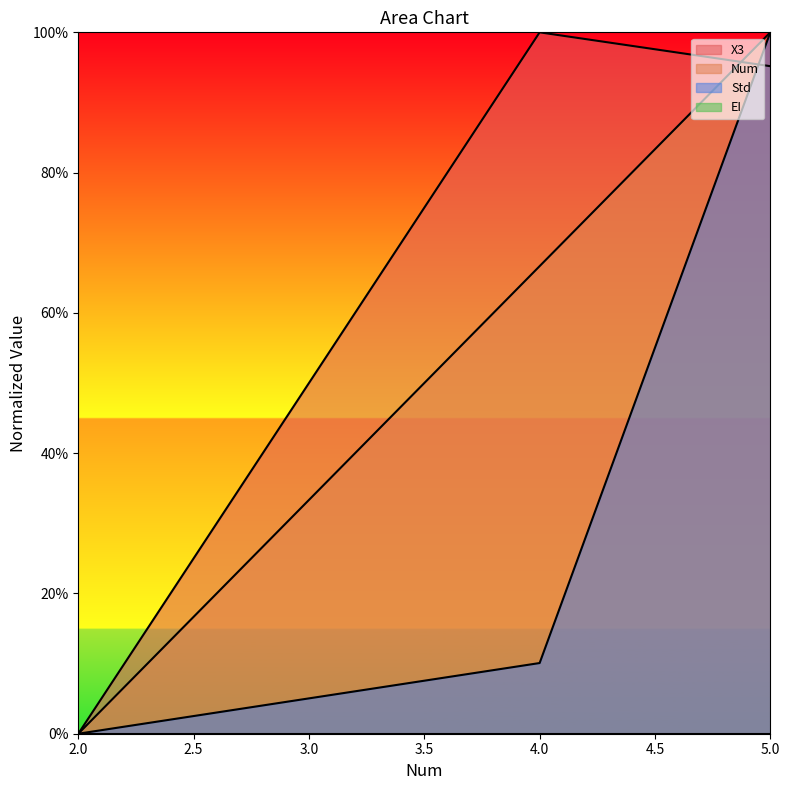

What is the difference between the Num values at 2 and 4?

0.7